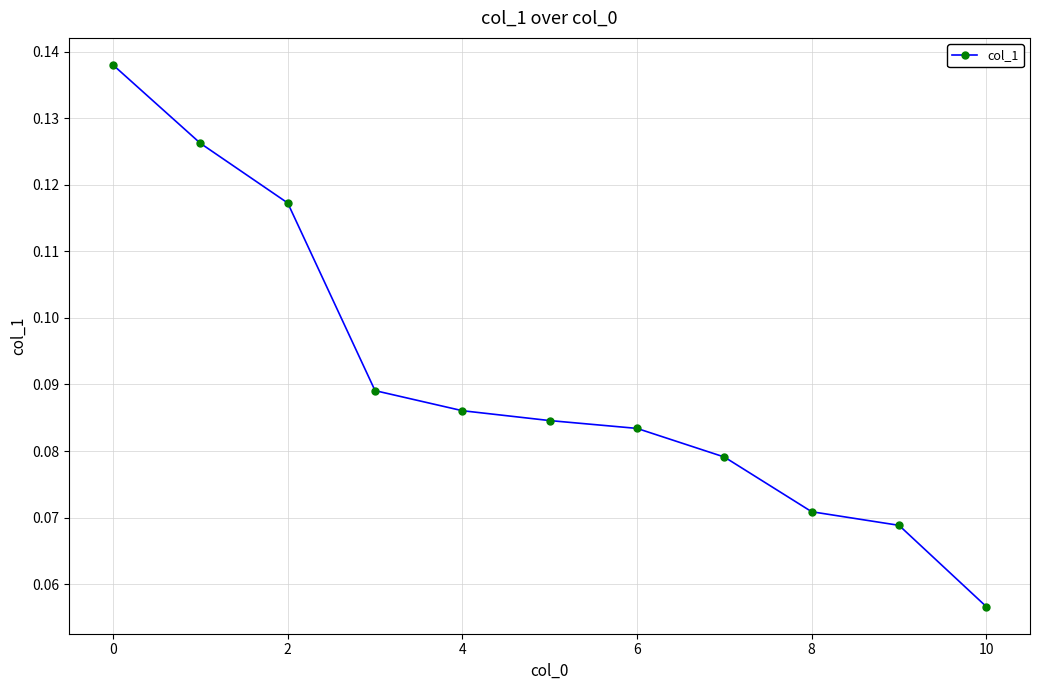

What is the sum of all values?

1.0